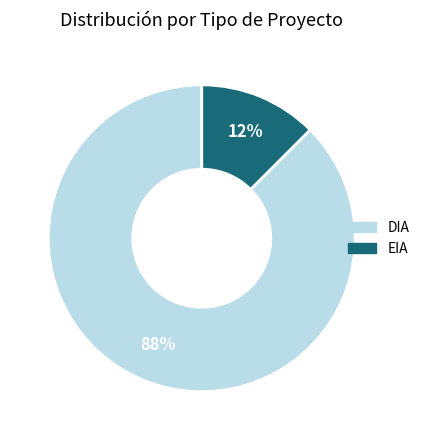

Between DIA and EIA, which is larger?

DIA